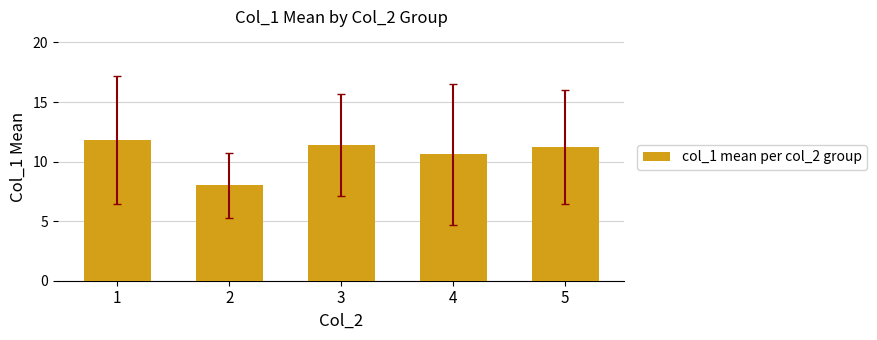

What is the difference between the second highest and second lowest values?

0.8